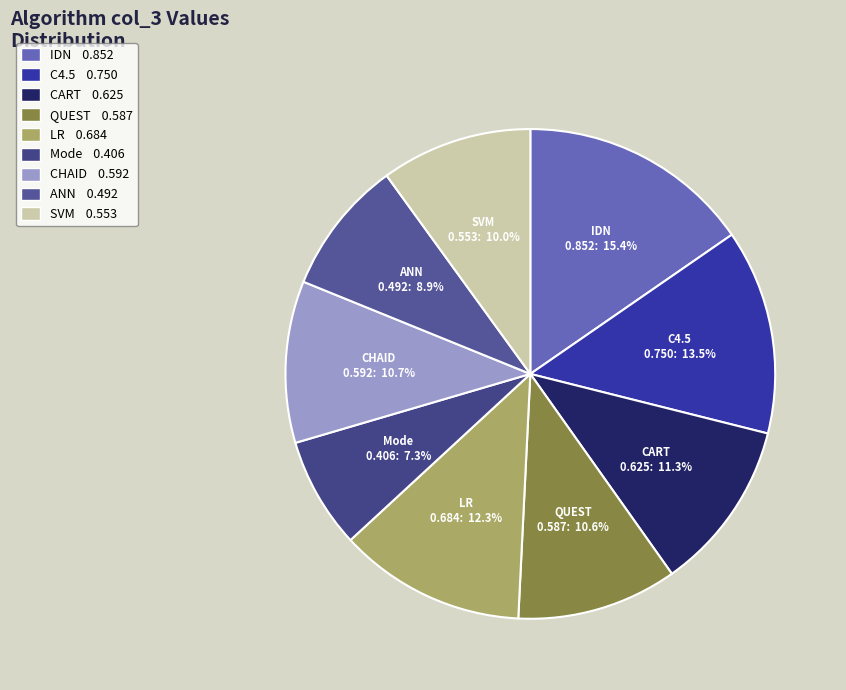

To the nearest percent, what percentage of the pie is QUEST?

11%